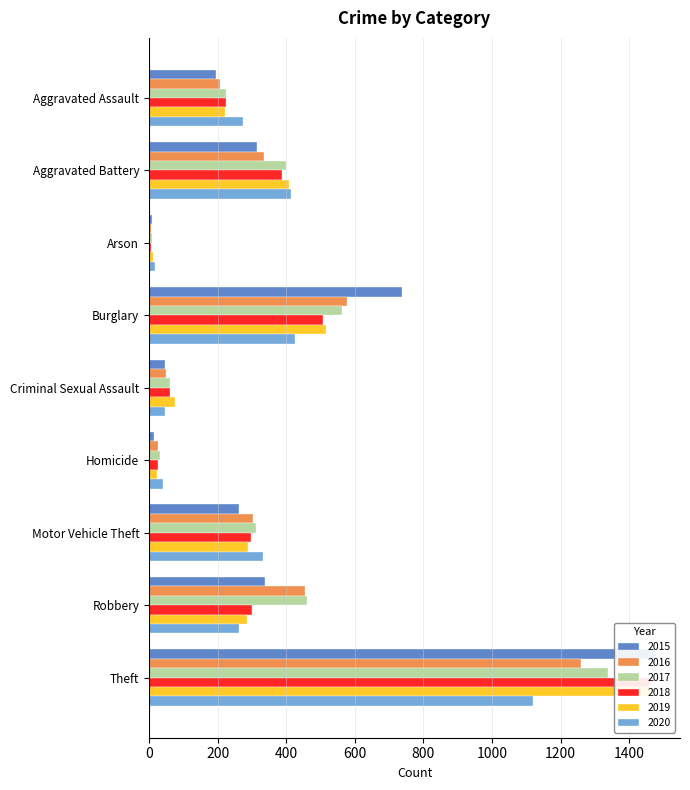

Which has a higher value, Motor Vehicle Theft or Arson?

Motor Vehicle Theft